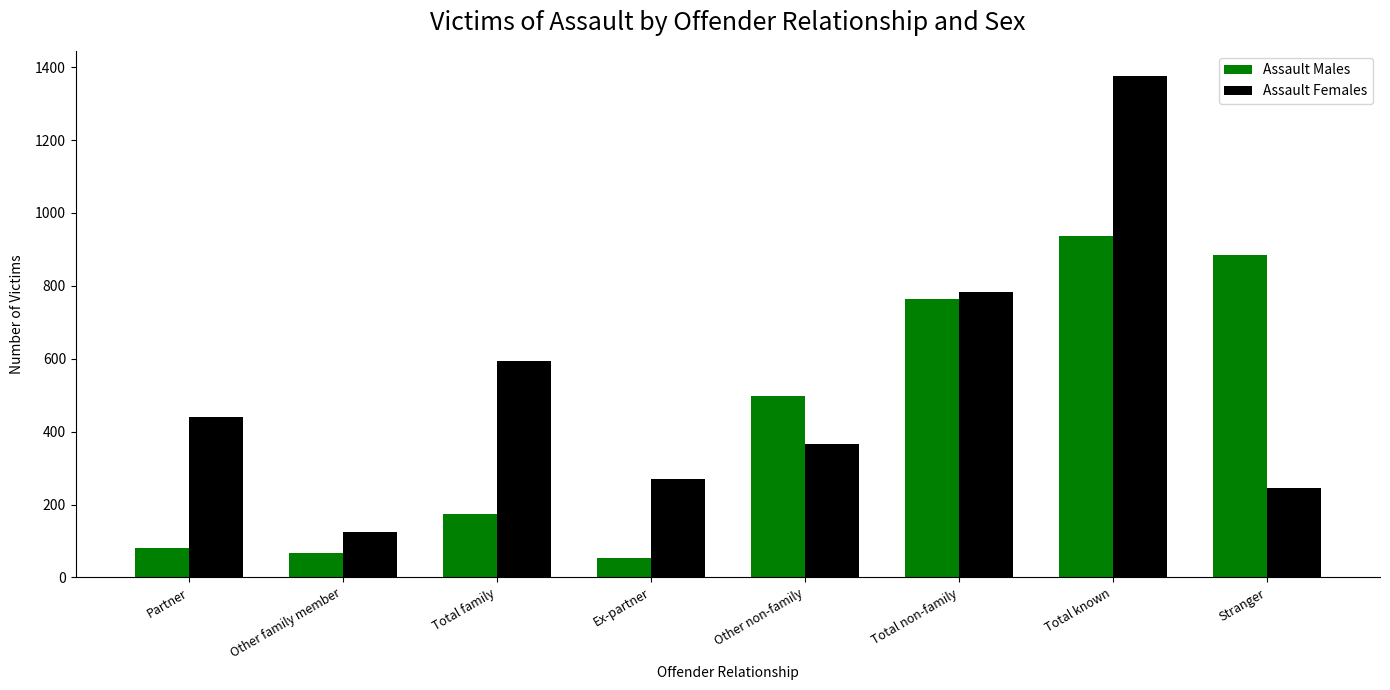

List the labels in order of Assault Females value, largest first.

Total known, Total non-family, Total family, Partner, Other non-family, Ex-partner, Stranger, Other family member